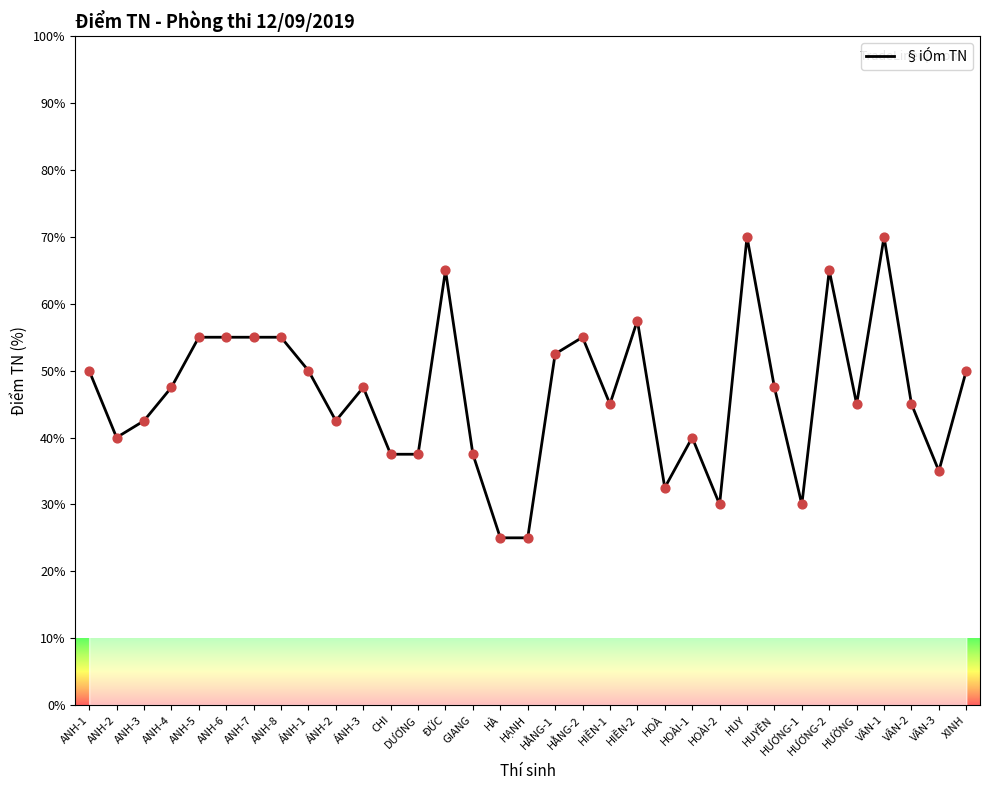

What is the change in value from ANH-6 to VÂN-1?

+15.0